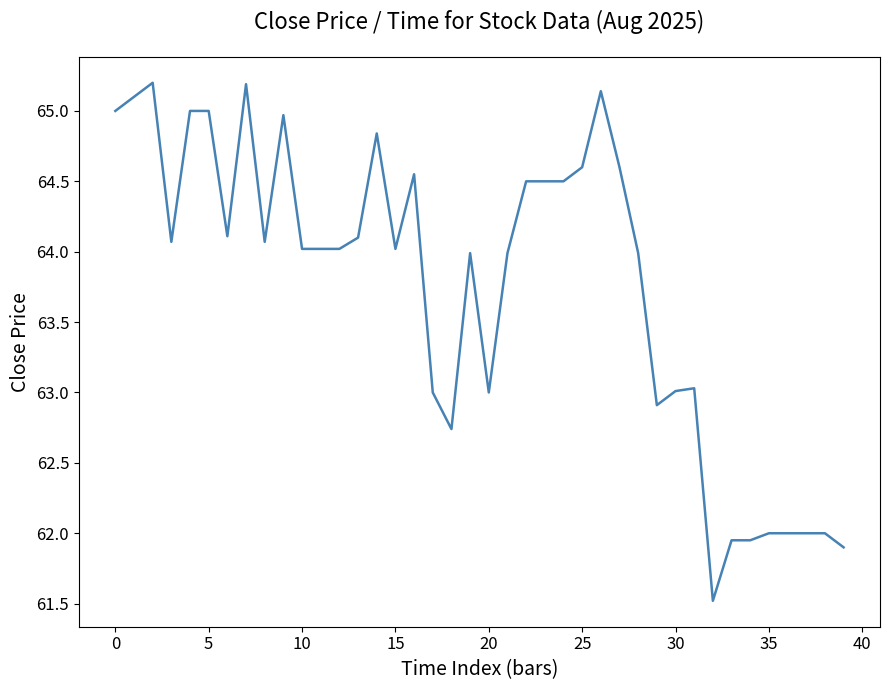

What is the minimum value shown in the chart?

61.5